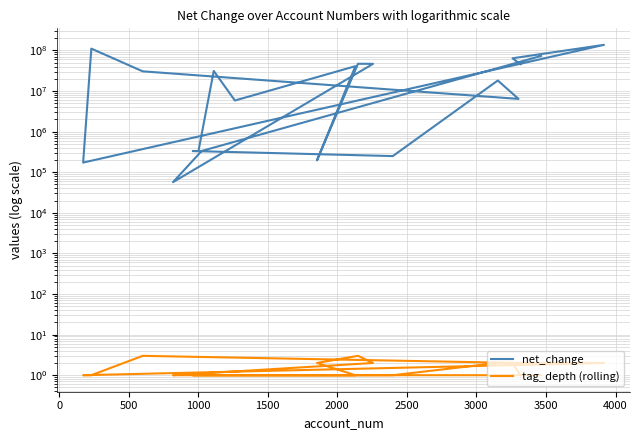

List the series in order of their overall mean, highest first.

net_change, tag_depth (rolling)